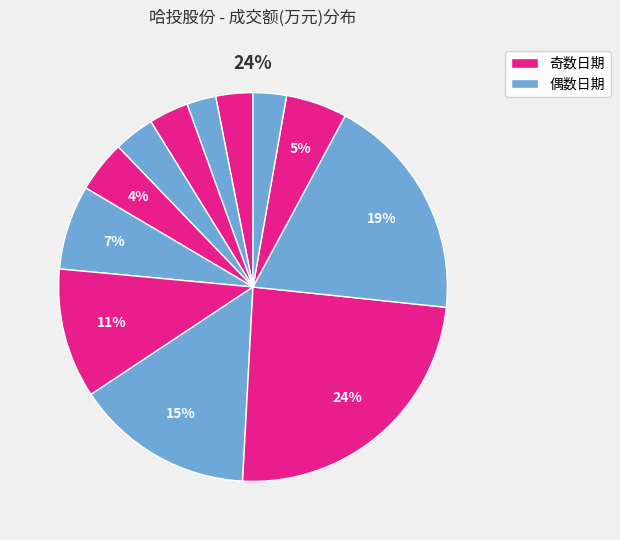

Combined, what portion of the pie is 2022-11-24 and 2022-11-23?

5.7%